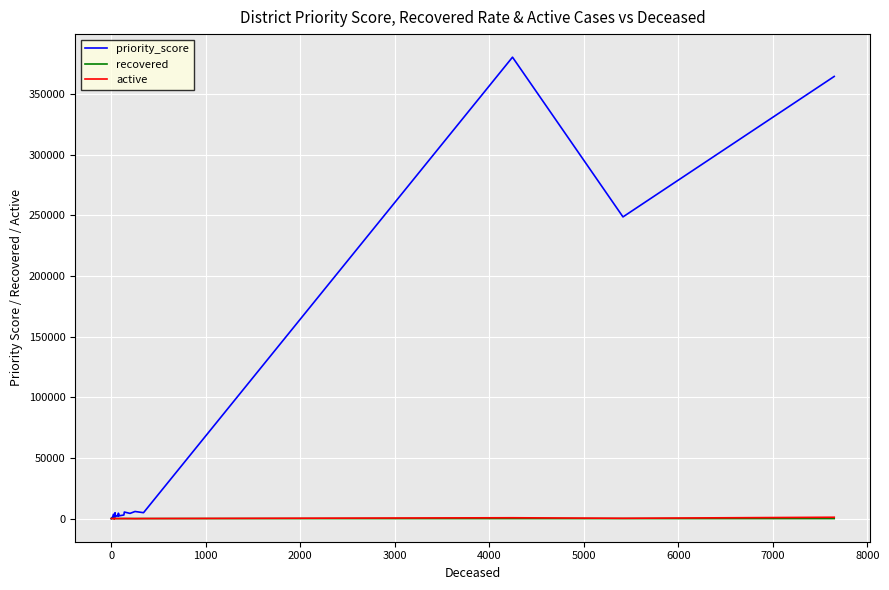

How many lines are shown in the chart?

3